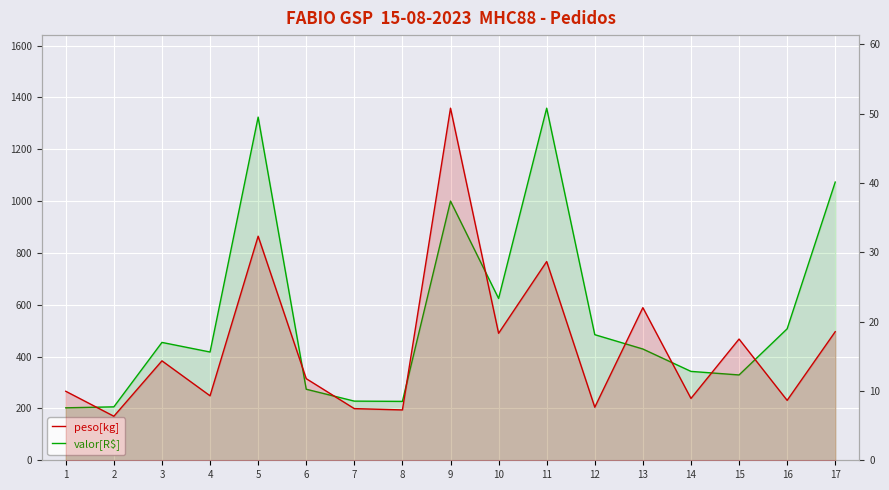

Which has a higher value, 10 or 8?

10